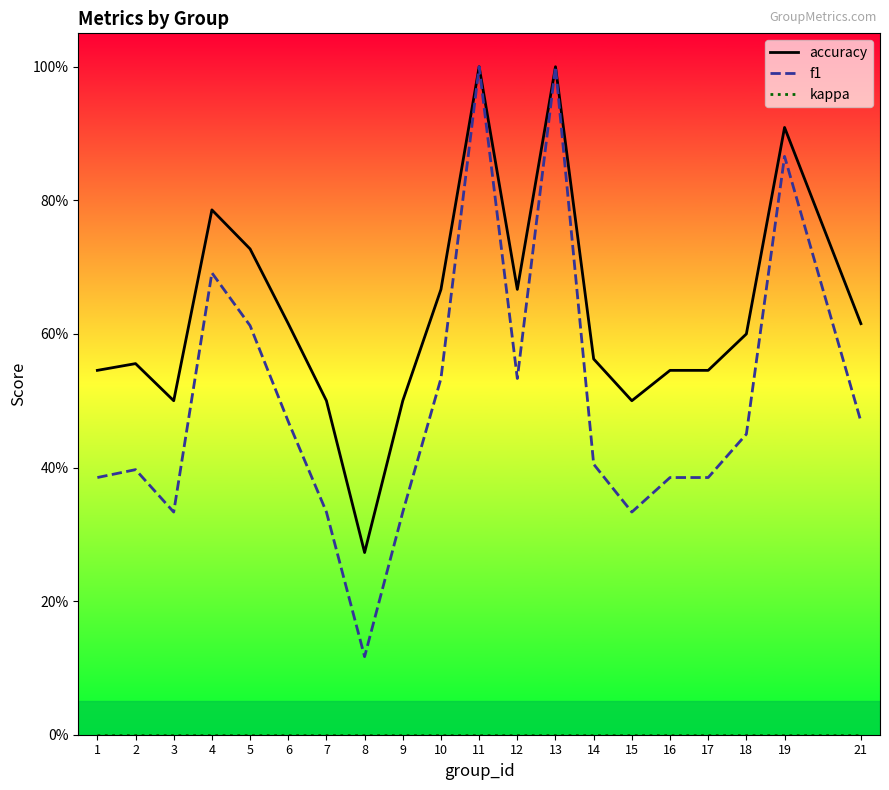

Between 15 and 4, which is larger?

4